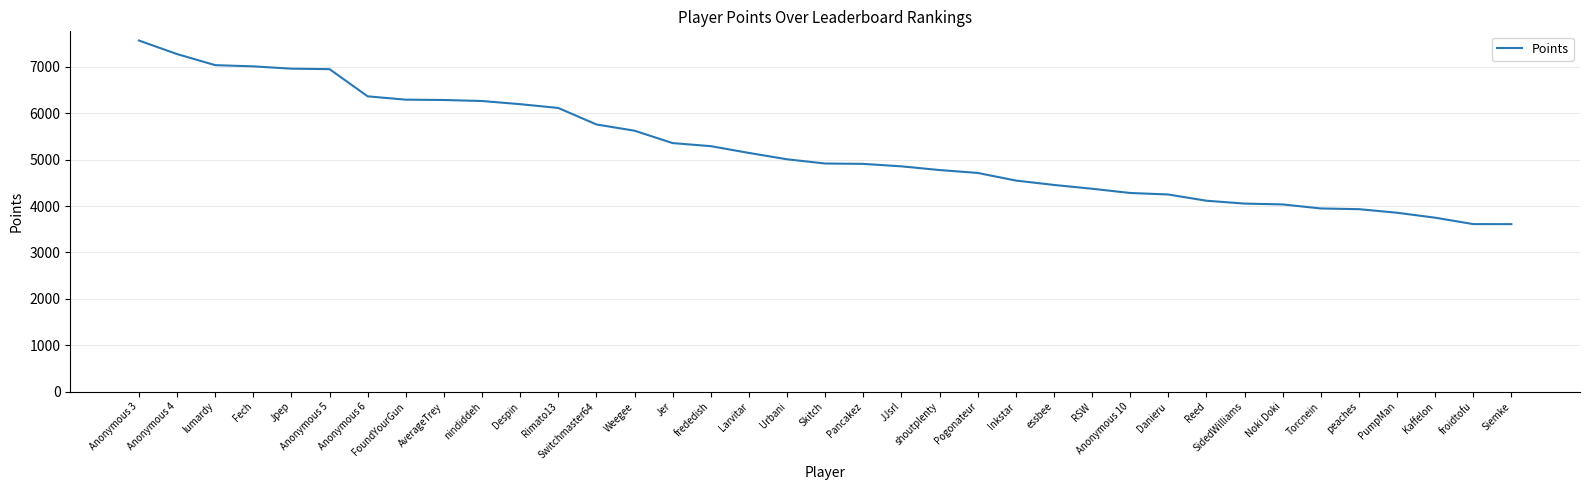

What is the difference between the values at Jer and AverageTrey?

929